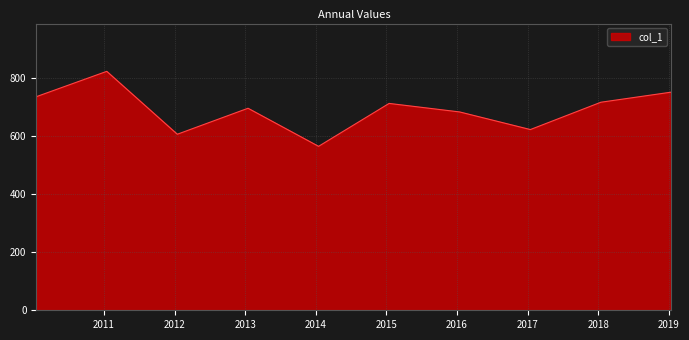

What is the maximum value shown in the chart?

823.2